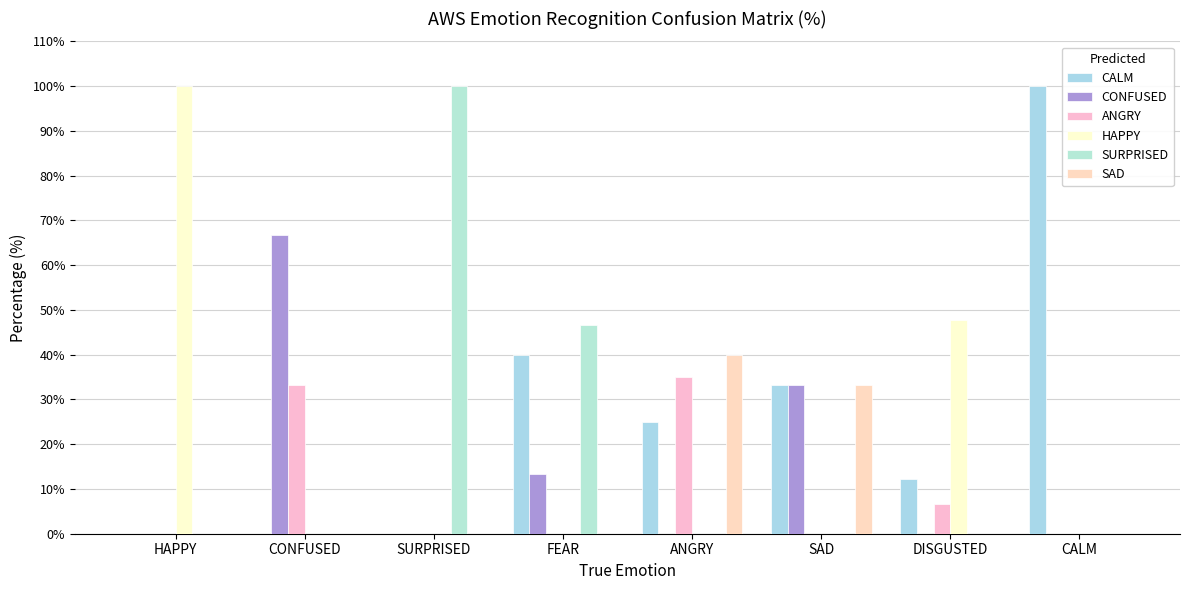

Which series changed the most between ANGRY and DISGUSTED?

HAPPY